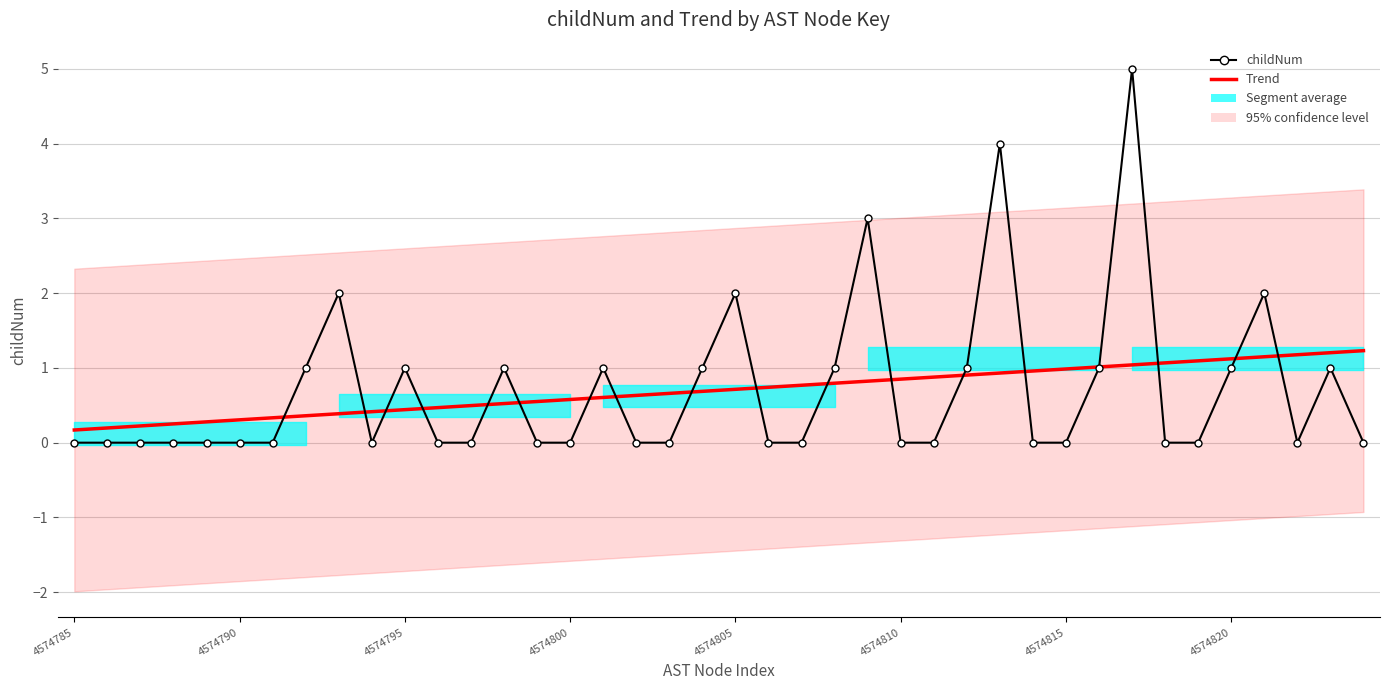

The value of childNum at 9 is 0.0. True or false?

True